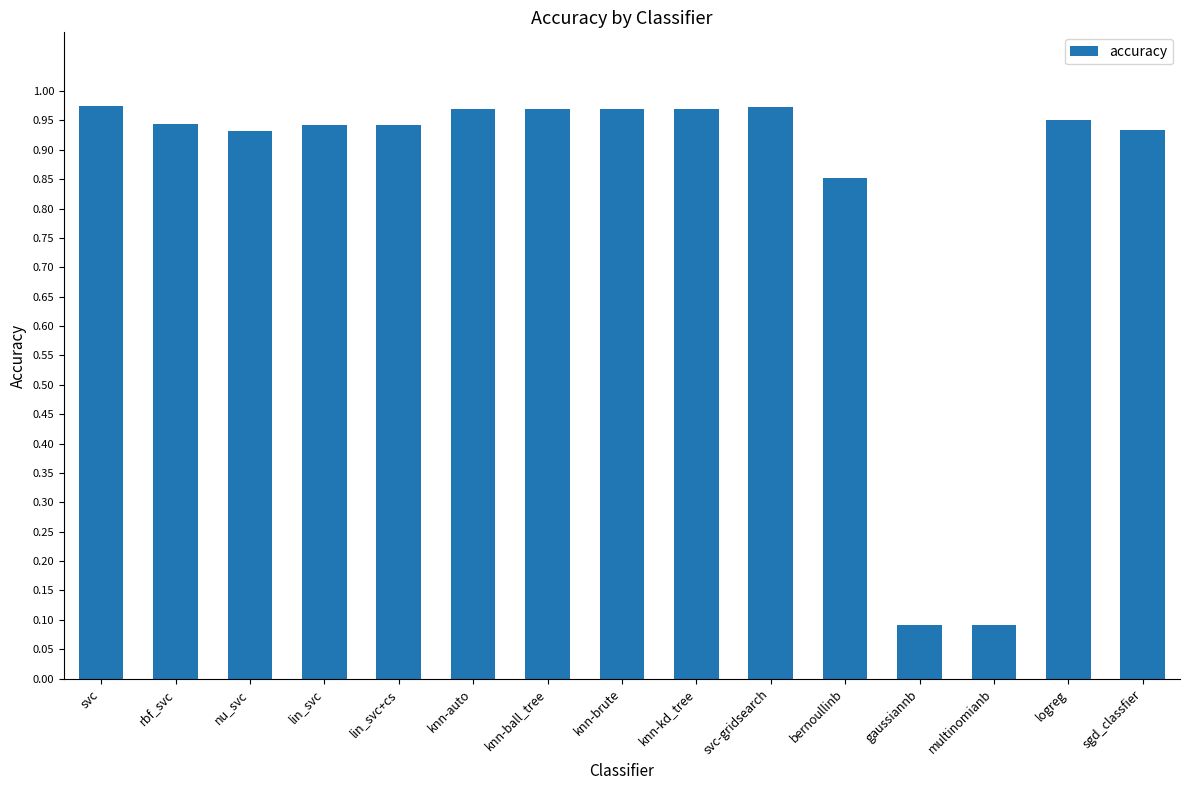

The value at logreg is 1.5. True or false?

False